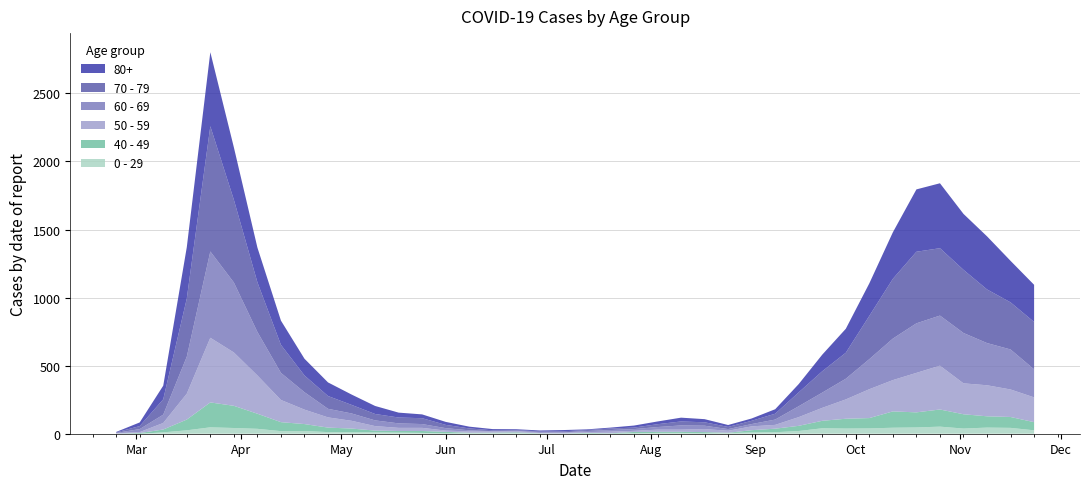

Reading right to left, list all the values displayed in this chart.

0 - 29: 2020-11-23=25	2020-11-16=43	2020-11-09=45	2020-11-02=38	2020-10-26=52	2020-10-19=46	2020-10-12=44	2020-10-05=39	2020-09-28=38	2020-09-21=40	2020-09-14=20	2020-09-07=11	2020-08-31=9	2020-08-24=5	2020-08-17=2	2020-08-10=6	2020-08-03=6	2020-07-27=3	2020-07-20=1	2020-07-13=2	2020-07-06=1	2020-06-29=2	2020-06-22=5	2020-06-15=6	2020-06-08=4	2020-06-01=2	2020-05-25=6	2020-05-18=8	2020-05-11=10	2020-05-04=11	2020-04-27=12	2020-04-20=20	2020-04-13=19	2020-04-06=36	2020-03-30=42	2020-03-23=47	2020-03-16=25	2020-03-09=10	2020-03-02=0	2020-02-24=1
40 - 49: 2020-11-23=60	2020-11-16=80	2020-11-09=83	2020-11-02=105	2020-10-26=126	2020-10-19=111	2020-10-12=120	2020-10-05=76	2020-09-28=72	2020-09-21=55	2020-09-14=38	2020-09-07=26	2020-08-31=17	2020-08-24=2	2020-08-17=10	2020-08-10=8	2020-08-03=8	2020-07-27=10	2020-07-20=2	2020-07-13=4	2020-07-06=1	2020-06-29=1	2020-06-22=5	2020-06-15=2	2020-06-08=3	2020-06-01=12	2020-05-25=14	2020-05-18=12	2020-05-11=13	2020-05-04=27	2020-04-27=33	2020-04-20=51	2020-04-13=66	2020-04-06=111	2020-03-30=163	2020-03-23=183	2020-03-16=79	2020-03-09=21	2020-03-02=5	2020-02-24=0
50 - 59: 2020-11-23=182	2020-11-16=202	2020-11-09=228	2020-11-02=227	2020-10-26=322	2020-10-19=290	2020-10-12=230	2020-10-05=212	2020-09-28=142	2020-09-21=95	2020-09-14=64	2020-09-07=28	2020-08-31=28	2020-08-24=15	2020-08-17=22	2020-08-10=16	2020-08-03=16	2020-07-27=8	2020-07-20=12	2020-07-13=6	2020-07-06=5	2020-06-29=3	2020-06-22=9	2020-06-15=8	2020-06-08=10	2020-06-01=9	2020-05-25=23	2020-05-18=23	2020-05-11=33	2020-05-04=57	2020-04-27=75	2020-04-20=106	2020-04-13=163	2020-04-06=281	2020-03-30=392	2020-03-23=475	2020-03-16=190	2020-03-09=48	2020-03-02=7	2020-02-24=3
60 - 69: 2020-11-23=206	2020-11-16=294	2020-11-09=310	2020-11-02=370	2020-10-26=368	2020-10-19=364	2020-10-12=305	2020-10-05=221	2020-09-28=152	2020-09-21=112	2020-09-14=80	2020-09-07=39	2020-08-31=17	2020-08-24=12	2020-08-17=25	2020-08-10=31	2020-08-03=19	2020-07-27=13	2020-07-20=12	2020-07-13=8	2020-07-06=3	2020-06-29=6	2020-06-22=3	2020-06-15=3	2020-06-08=8	2020-06-01=18	2020-05-25=28	2020-05-18=33	2020-05-11=42	2020-05-04=54	2020-04-27=63	2020-04-20=128	2020-04-13=199	2020-04-06=320	2020-03-30=514	2020-03-23=634	2020-03-16=272	2020-03-09=61	2020-03-02=22	2020-02-24=2
70 - 79: 2020-11-23=348	2020-11-16=346	2020-11-09=394	2020-11-02=464	2020-10-26=495	2020-10-19=526	2020-10-12=439	2020-10-05=318	2020-09-28=191	2020-09-21=157	2020-09-14=102	2020-09-07=43	2020-08-31=24	2020-08-24=16	2020-08-17=25	2020-08-10=29	2020-08-03=21	2020-07-27=11	2020-07-20=11	2020-07-13=7	2020-07-06=8	2020-06-29=5	2020-06-22=5	2020-06-15=6	2020-06-08=14	2020-06-01=24	2020-05-25=43	2020-05-18=43	2020-05-11=47	2020-05-04=63	2020-04-27=94	2020-04-20=123	2020-04-13=206	2020-04-06=365	2020-03-30=608	2020-03-23=920	2020-03-16=427	2020-03-09=113	2020-03-02=22	2020-02-24=4
80+: 2020-11-23=273	2020-11-16=305	2020-11-09=390	2020-11-02=411	2020-10-26=477	2020-10-19=458	2020-10-12=342	2020-10-05=239	2020-09-28=176	2020-09-21=122	2020-09-14=61	2020-09-07=33	2020-08-31=17	2020-08-24=14	2020-08-17=23	2020-08-10=28	2020-08-03=20	2020-07-27=15	2020-07-20=7	2020-07-13=5	2020-07-06=9	2020-06-29=7	2020-06-22=6	2020-06-15=9	2020-06-08=13	2020-06-01=22	2020-05-25=28	2020-05-18=36	2020-05-11=59	2020-05-04=76	2020-04-27=100	2020-04-20=123	2020-04-13=178	2020-04-06=255	2020-03-30=385	2020-03-23=544	2020-03-16=377	2020-03-09=100	2020-03-02=27	2020-02-24=3